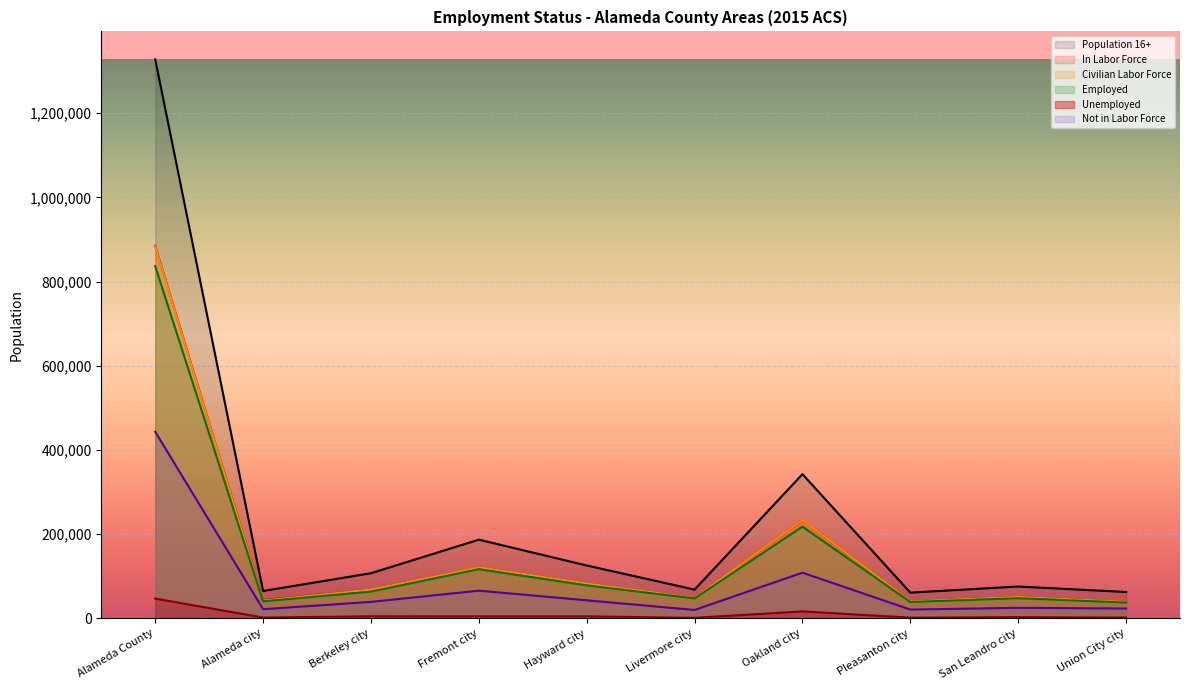

How many lines are shown in the chart?

6